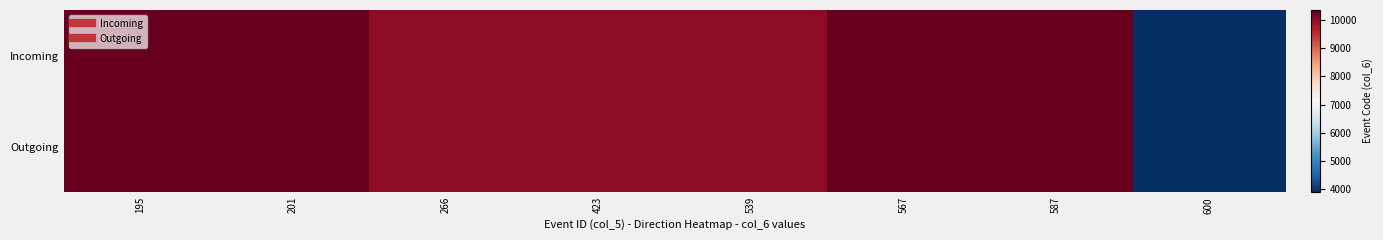

Which series has the largest total across all categories?

Incoming